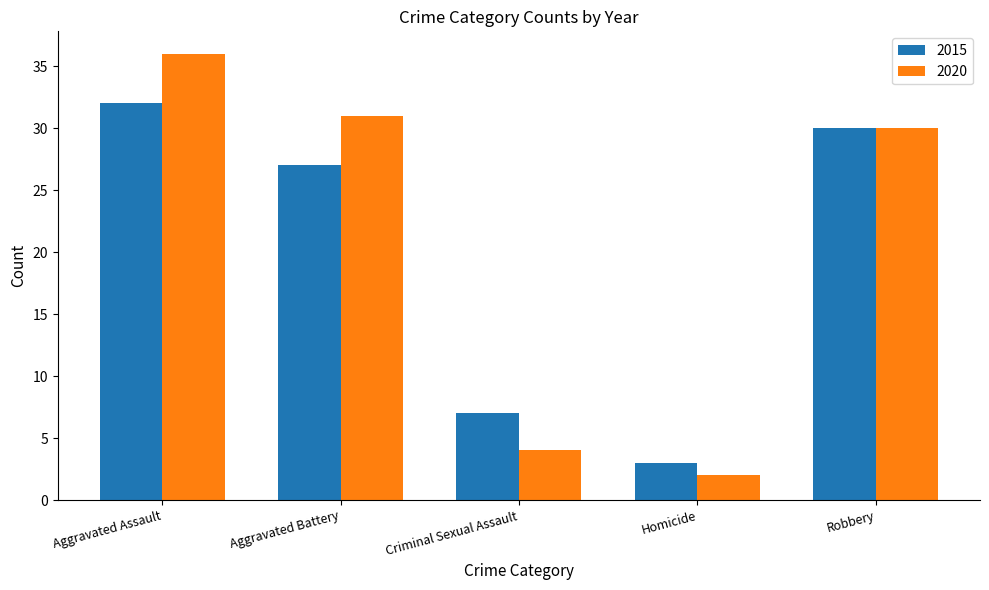

Reading left to right, what are all the values shown in this chart?

2015: 32	27	7	3	30
2020: 36	31	4	2	30